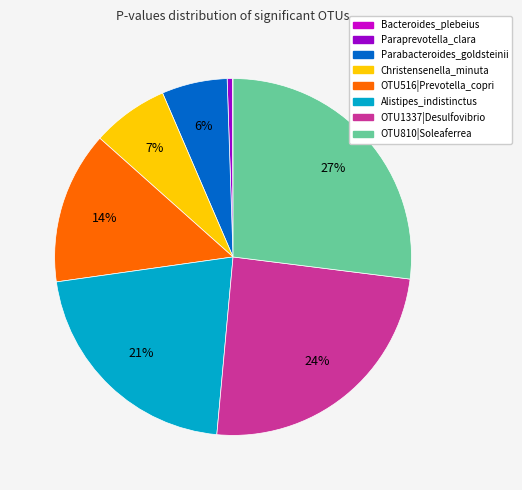

What is the largest slice in the pie chart?

OTU810|Soleaferrea